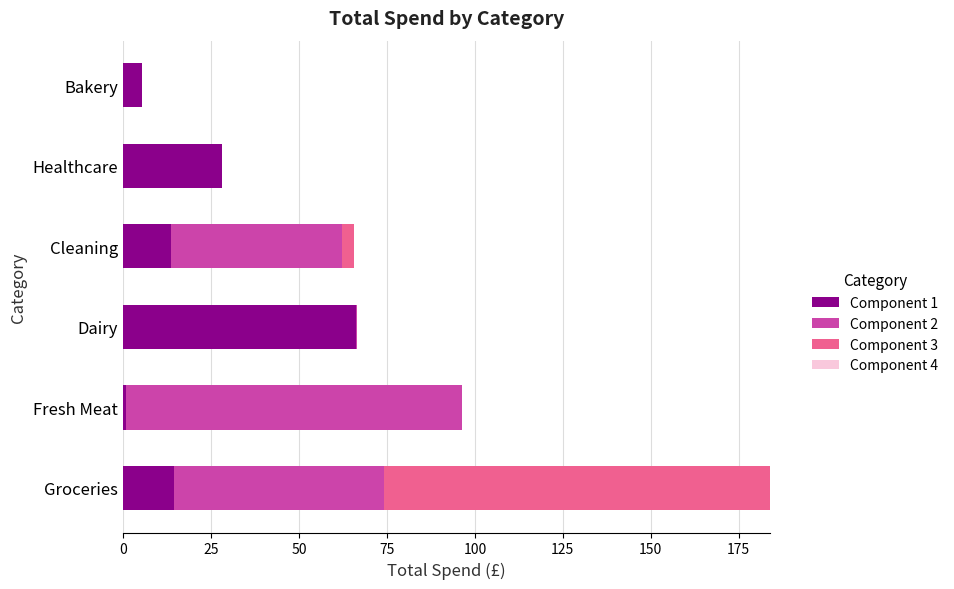

What is the total value across all series at Bakery?

5.3